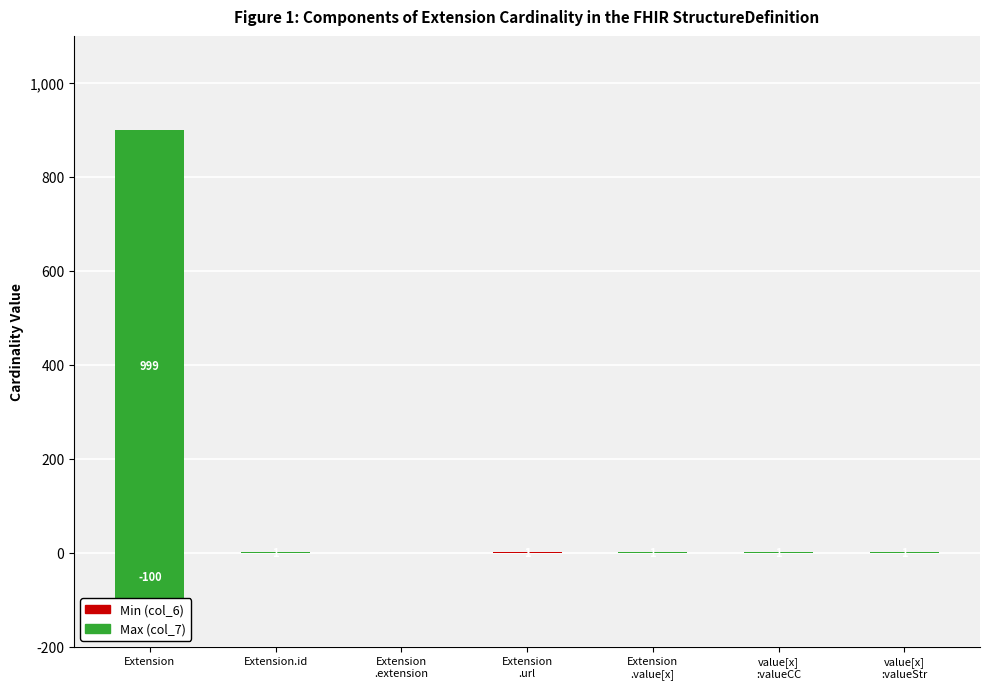

Between Extension and value[x]
:valueStr, which series saw the biggest shift?

Max (col_7)